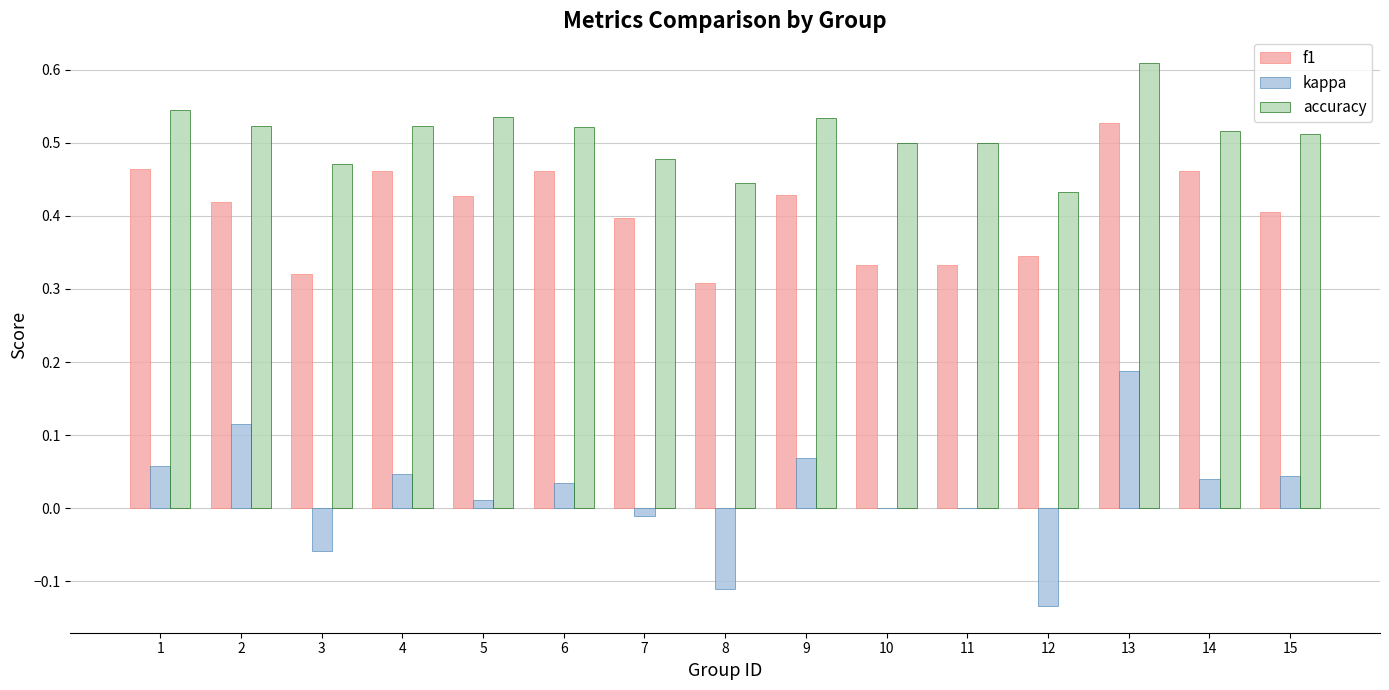

At which label does f1 reach its peak?

13